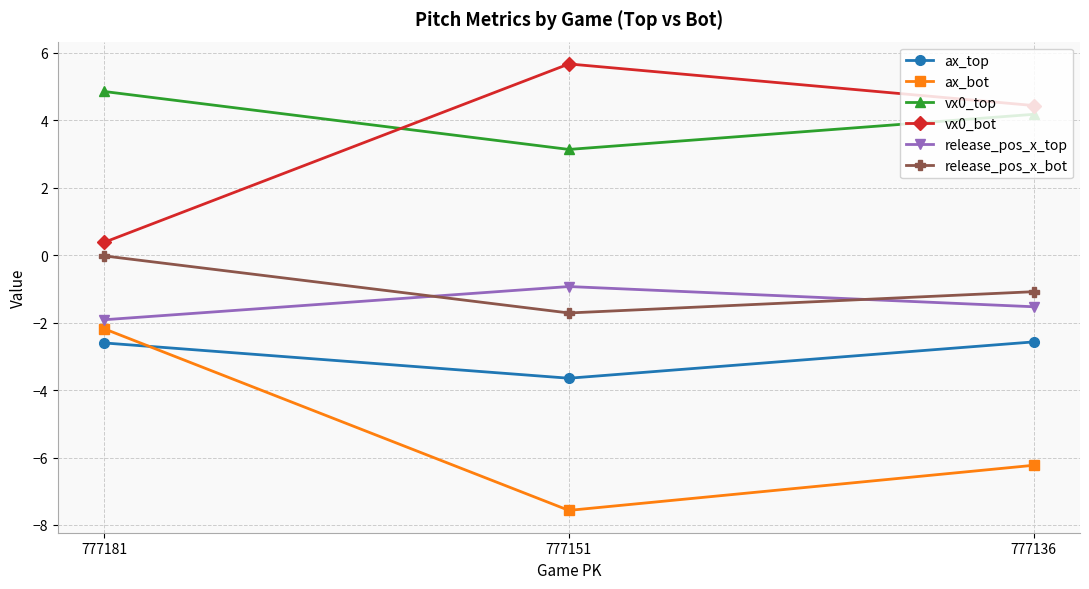

Does the chart display data point markers on the line(s)?

Yes